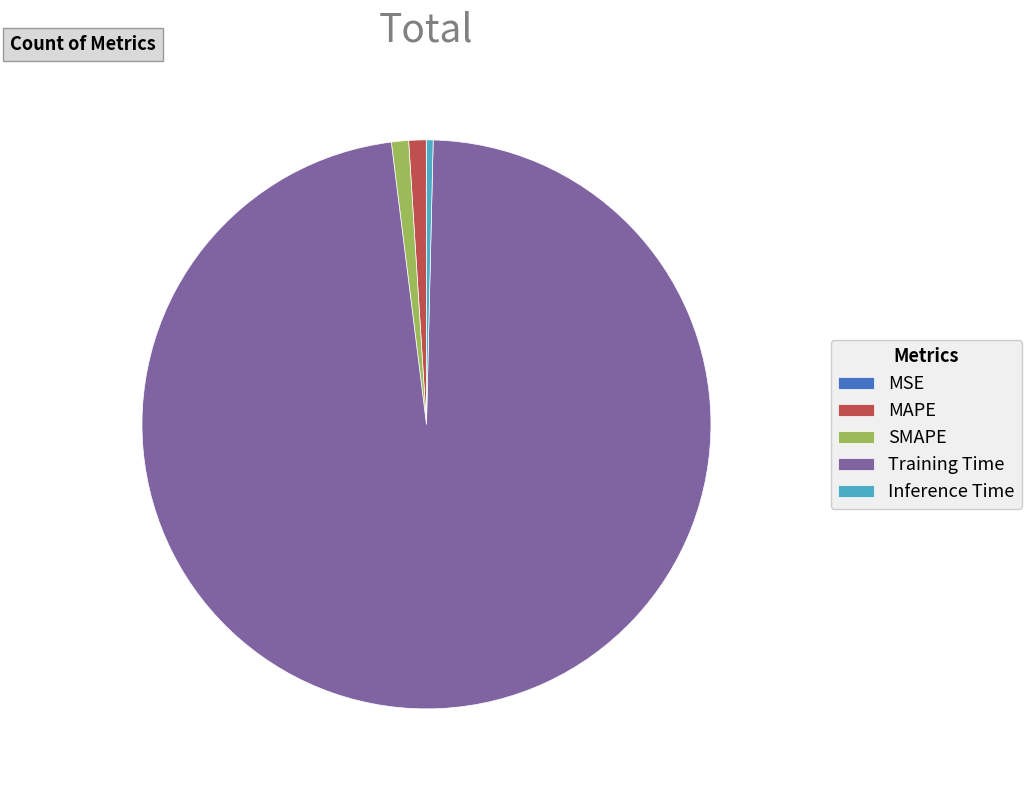

Is it true that SMAPE is 13% of the pie?

False